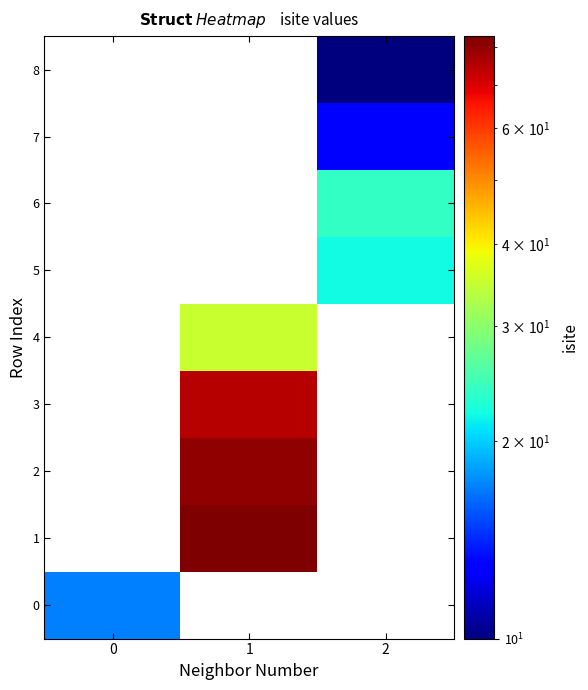

How many positive values does the 2 series have?

1